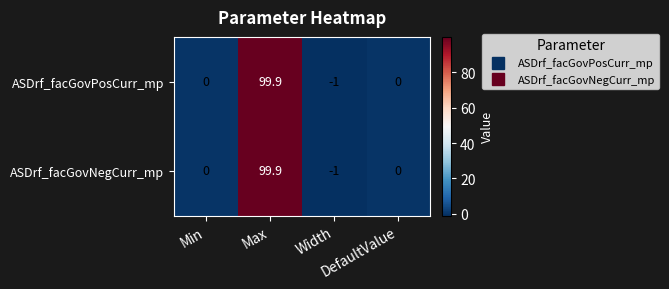

What is the difference between the second highest and minimum values in the ASDrf_facGovPosCurr_mp series?

1.0